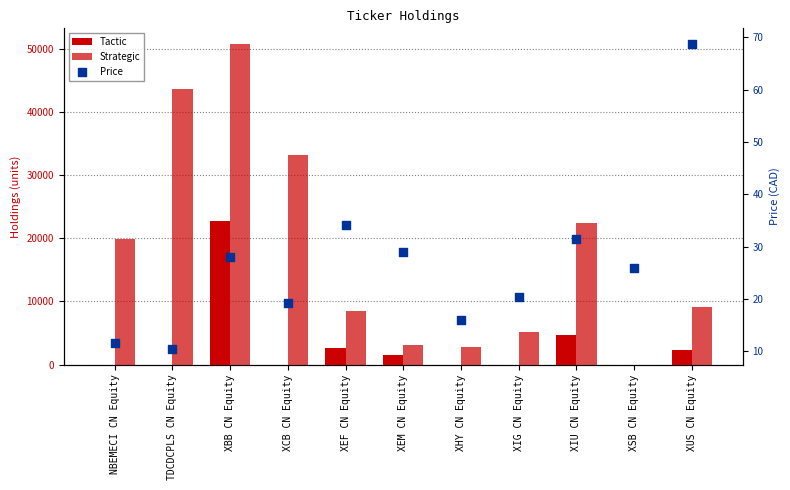

What is the total value across all series at XIG CN Equity?

5137.3